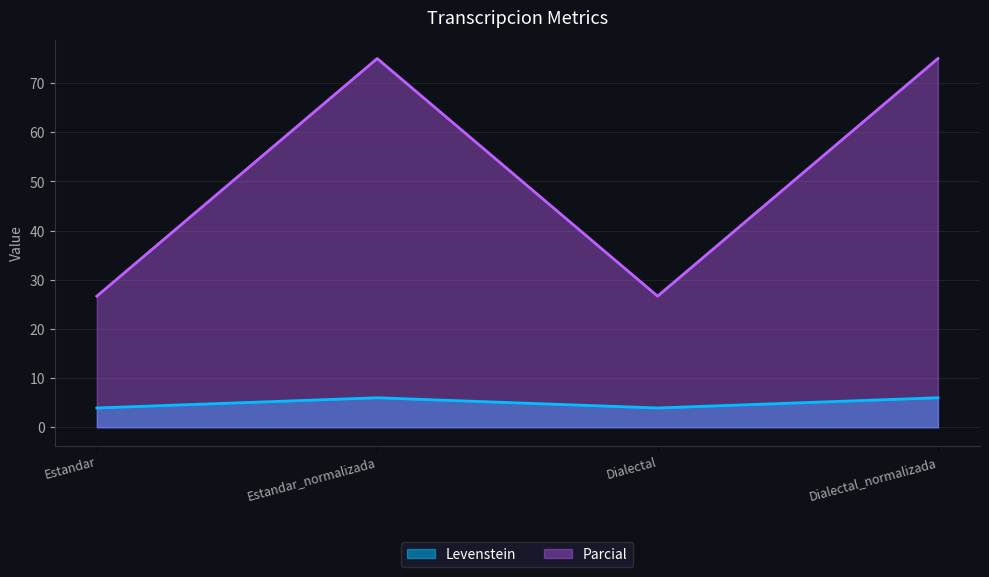

Which category has the lowest value in the Parcial series?

Estandar